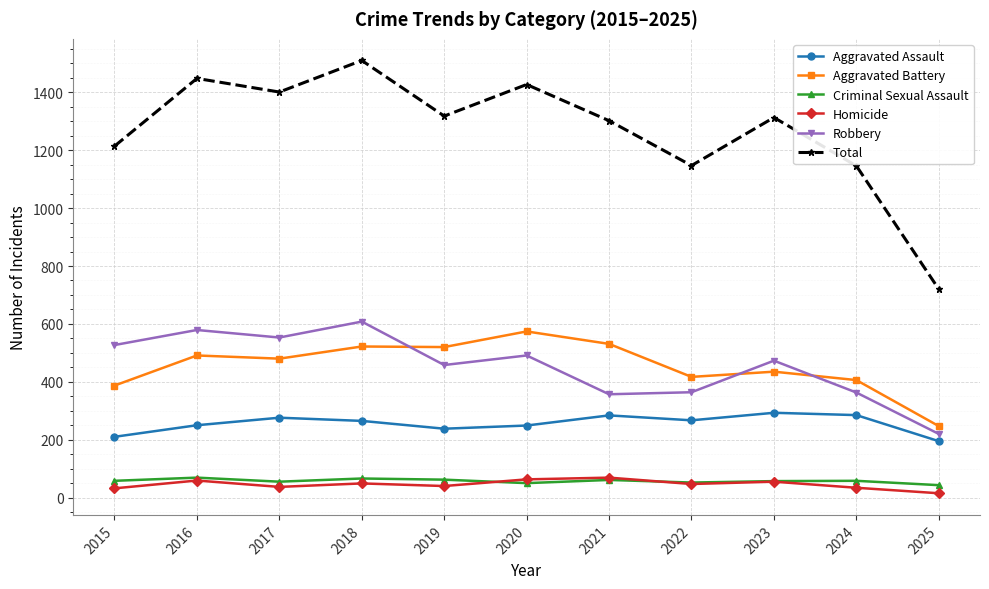

What is the average value of the Criminal Sexual Assault series?

57